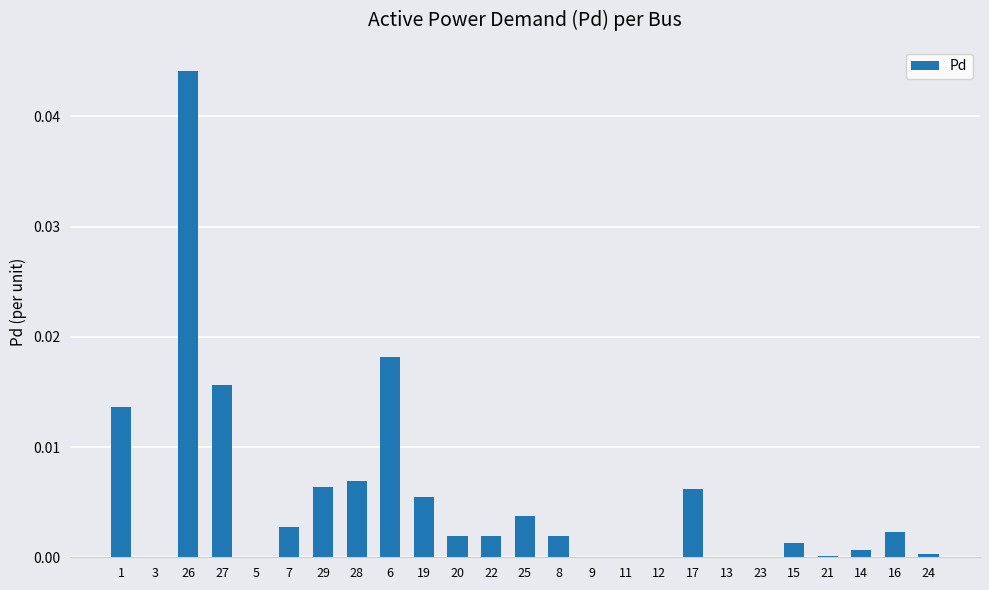

At which category does the chart reach its peak across all series?

26